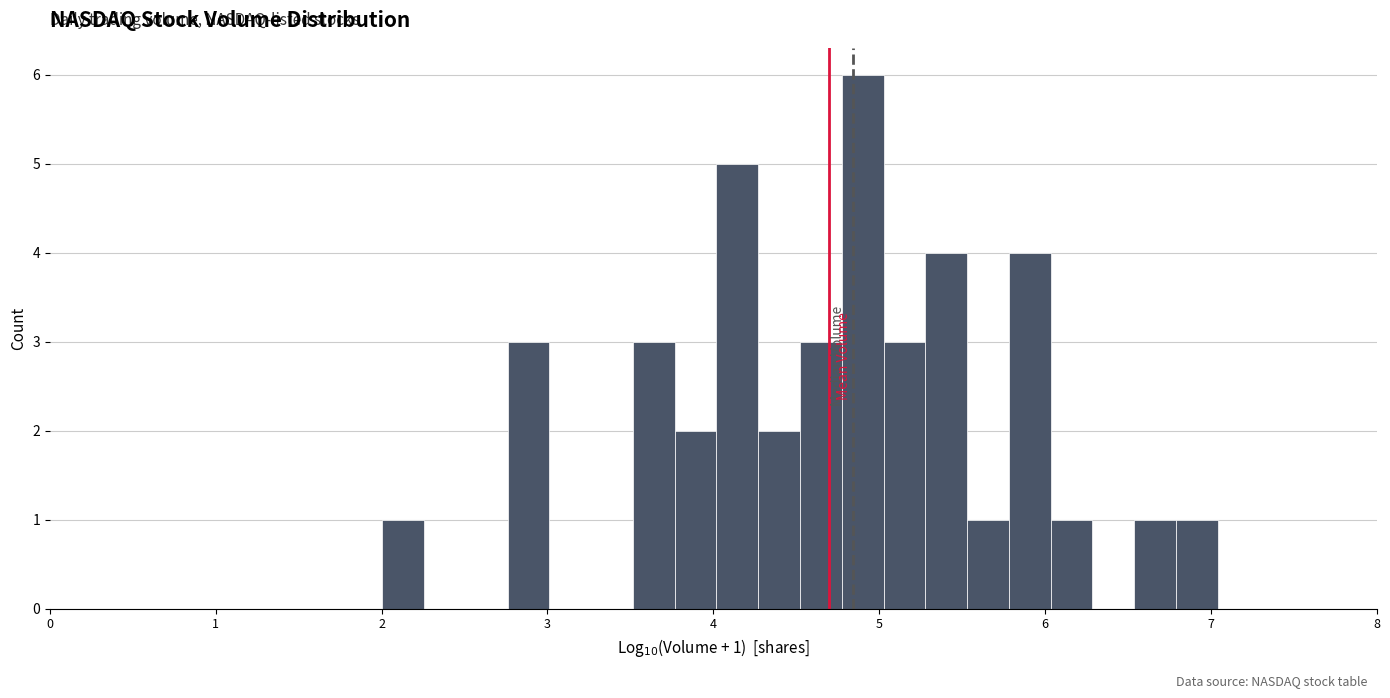

Read against the x-axis, roughly where is the centre of the tallest bar?

4.9